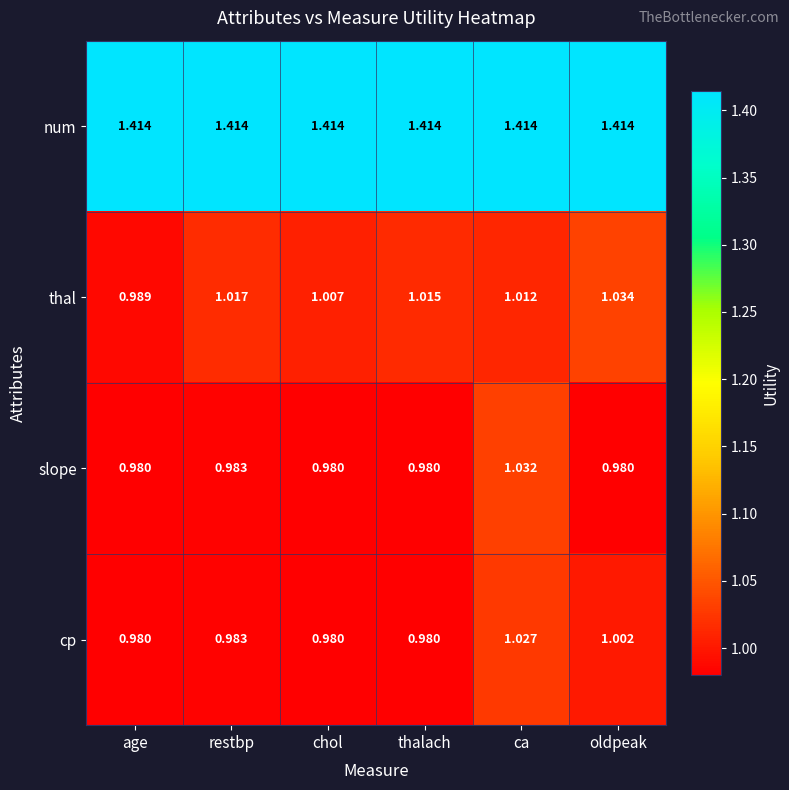

At which label does thal first exceed 1?

restbp